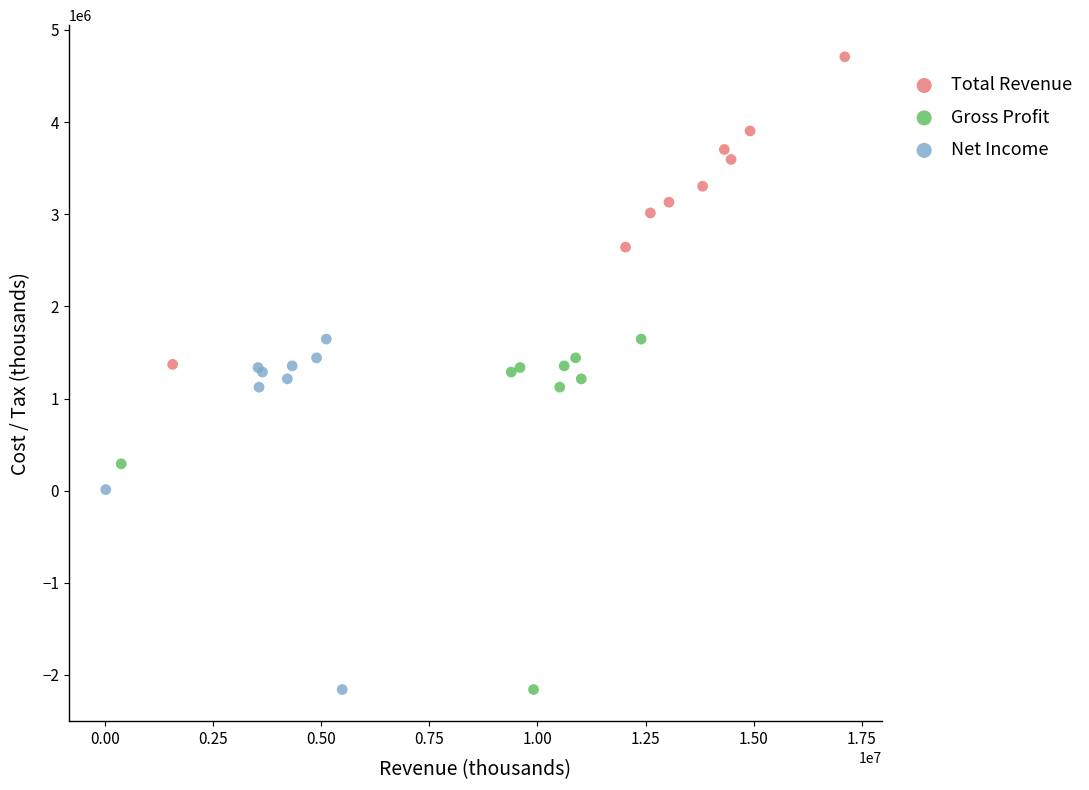

What are all the series names shown in the legend?

Total Revenue, Gross Profit, Net Income